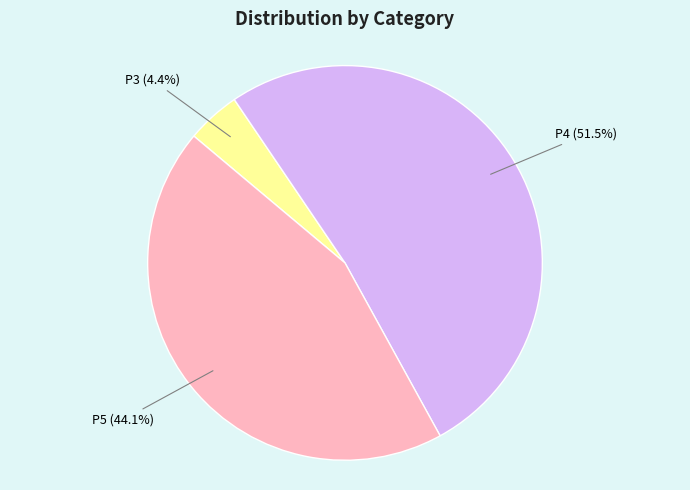

Is there any slice that represents more than half of the pie?

Yes